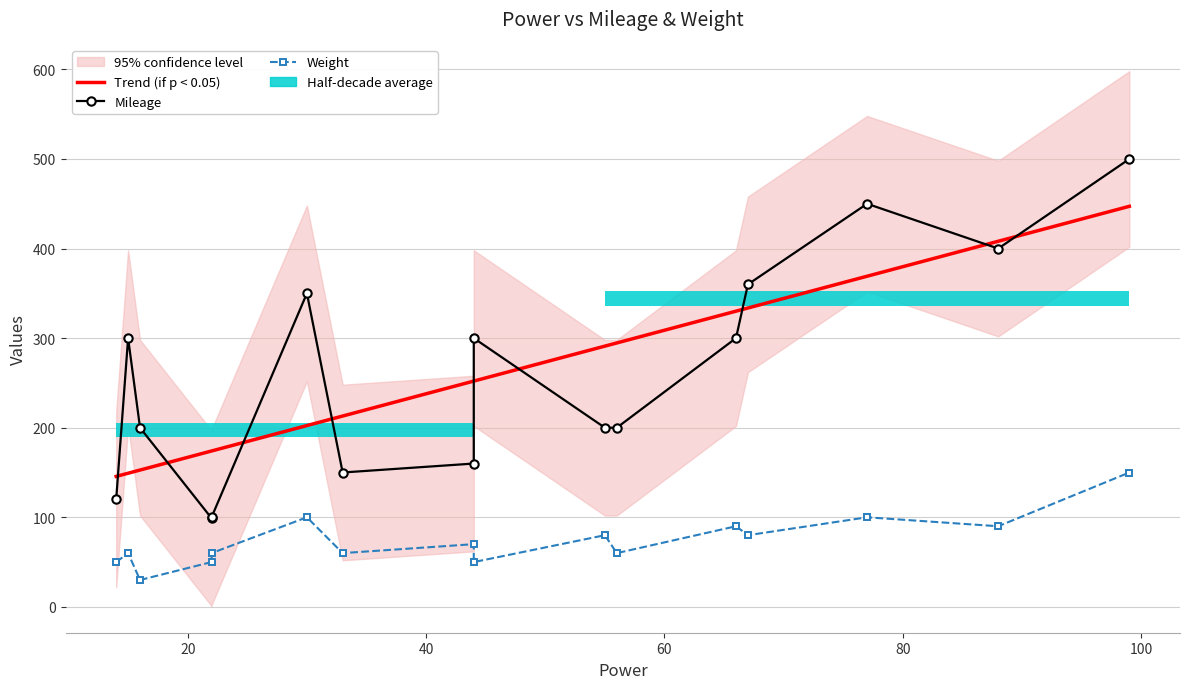

In Weight, how many points are higher than both neighbors (excluding endpoints)?

6